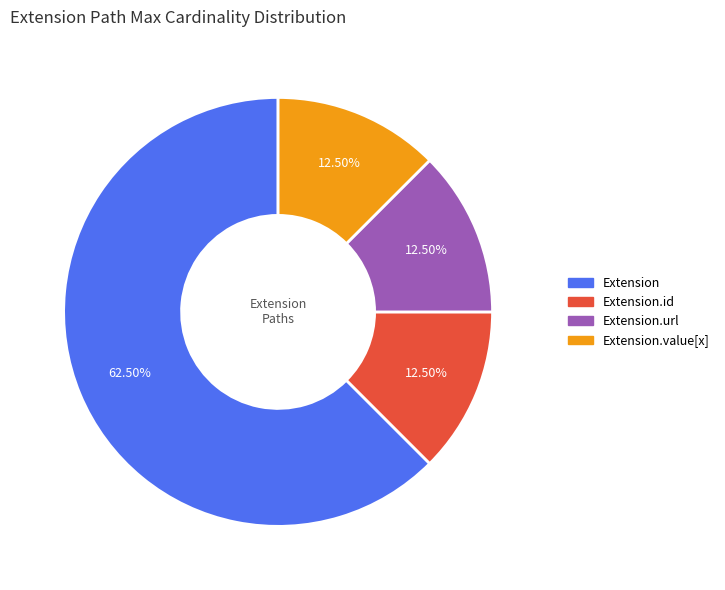

To the nearest percent, what is the difference between the largest and smallest slice percentages?

50%